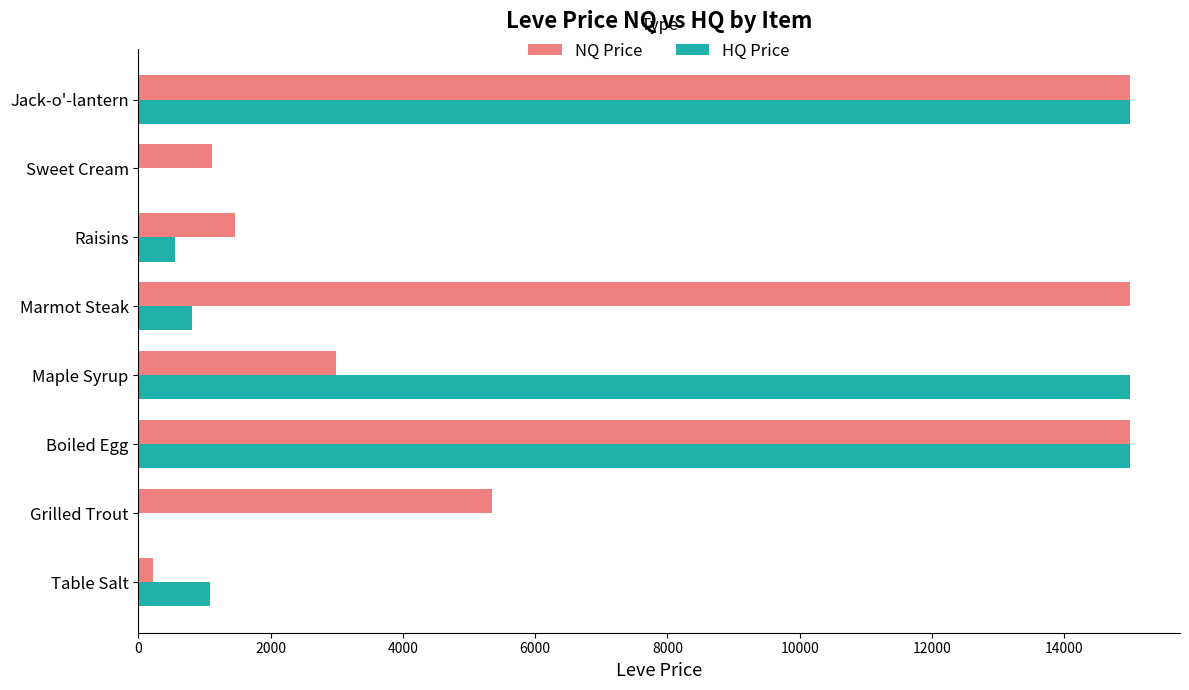

The value of HQ Price at Sweet Cream is -5287.2. True or false?

False